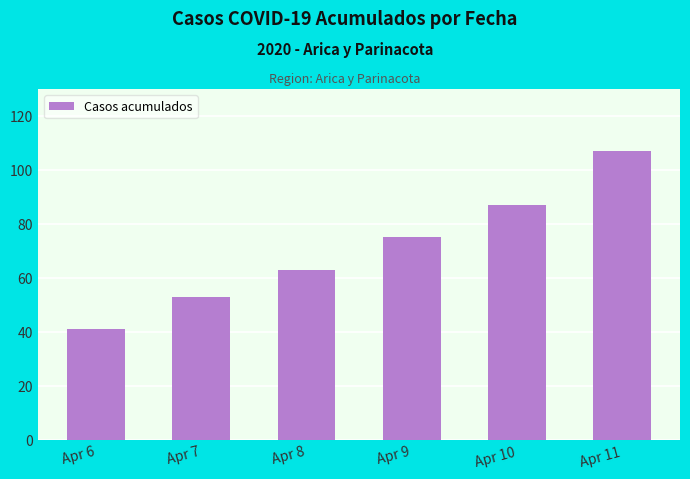

At which category does the chart reach its minimum across all series?

Apr 6